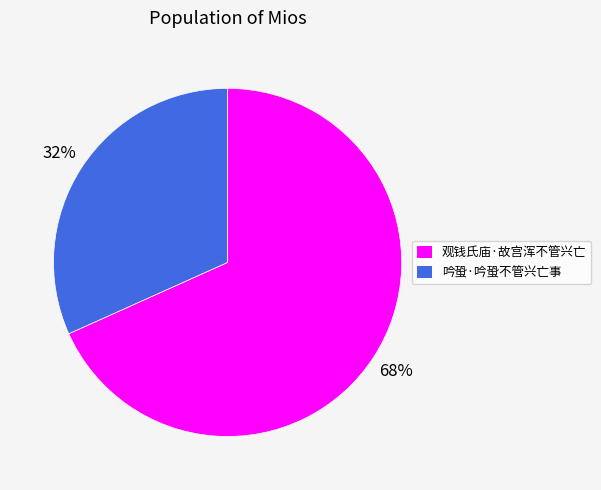

Is it true that 观钱氏庙·故宫浑不管兴亡 is 59% of the pie?

False